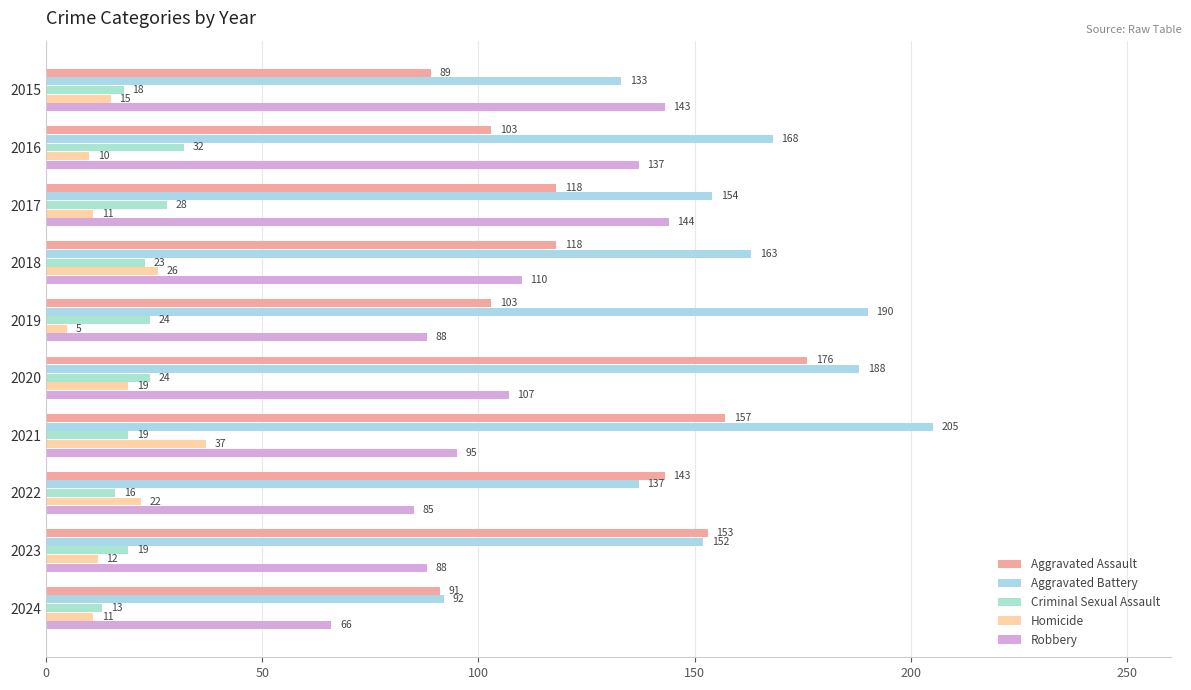

At which label is Criminal Sexual Assault closest to 22?

2018